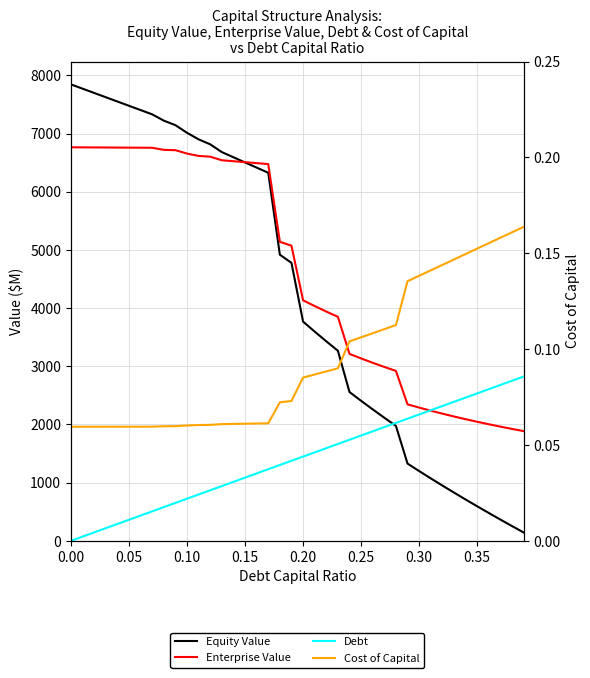

True or false: Equity Value has a value of 2406.7 at 0.25.

True